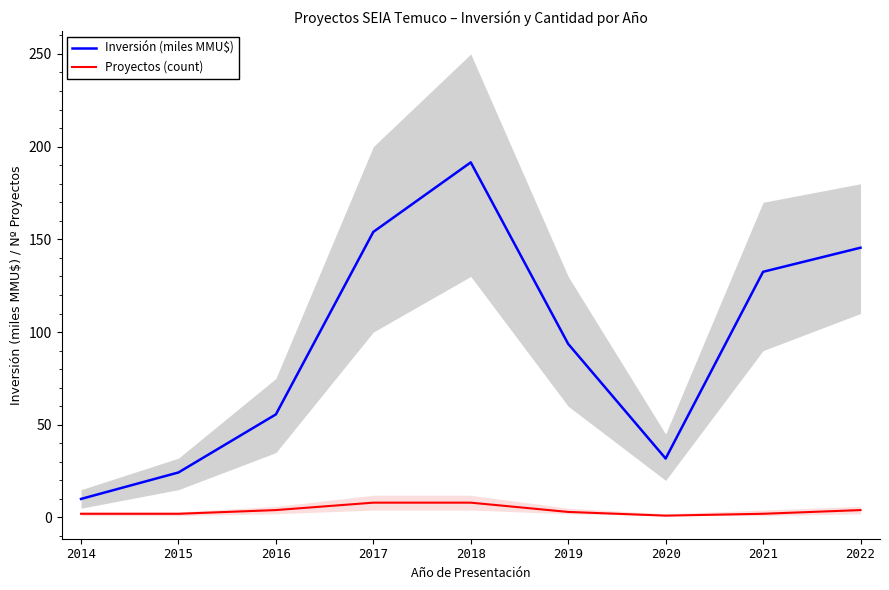

What is the total value across all series at 2019?

96.6